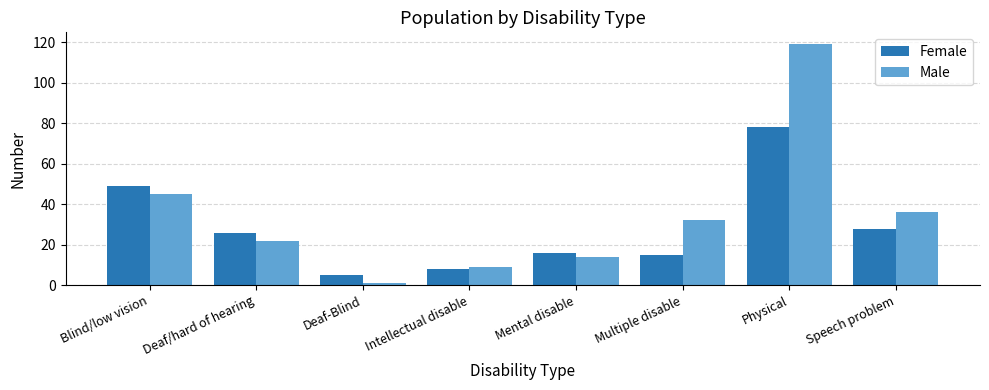

Is it true that Male equals 10 at Speech problem?

False